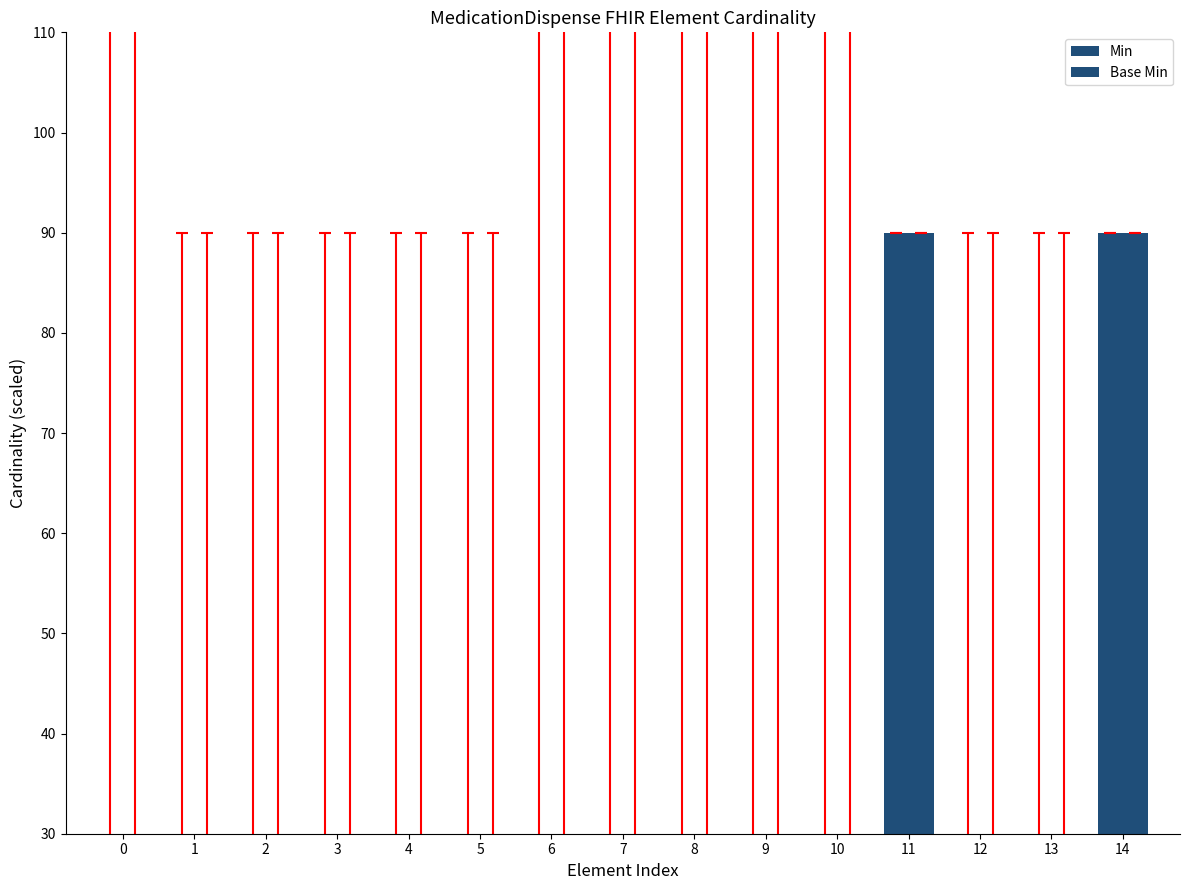

Is it true that Min equals 20 at 10?

False